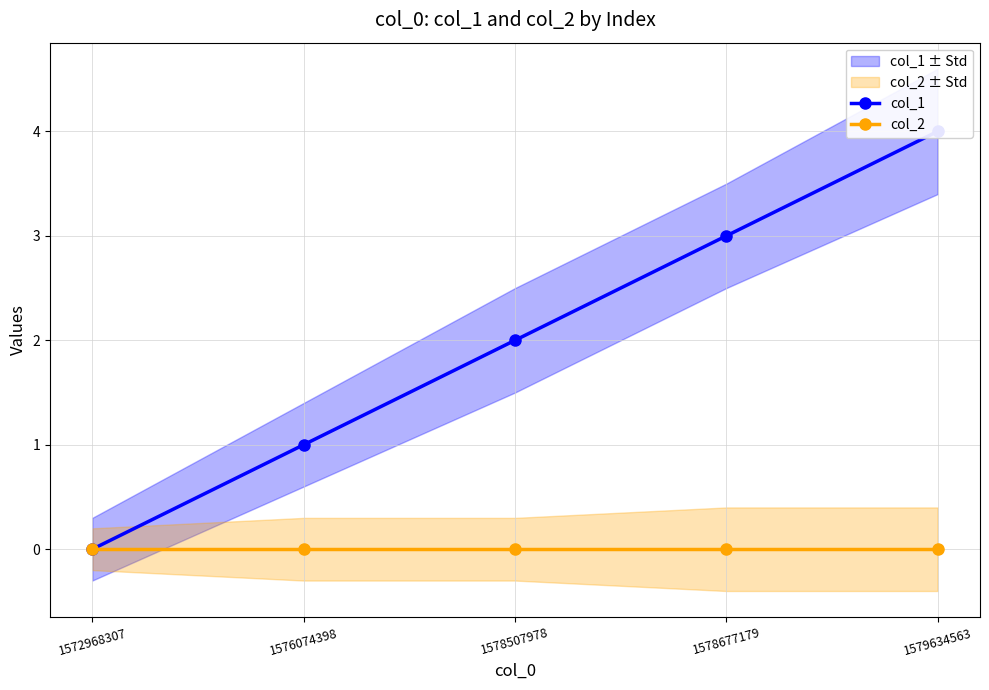

True or false: col_2 and col_1 cross at least once.

False